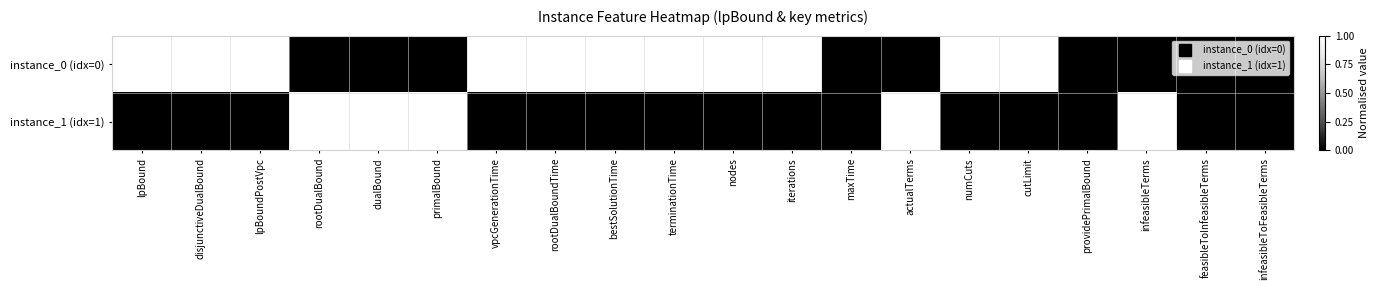

Which category has the lowest value across all series?

rootDualBound